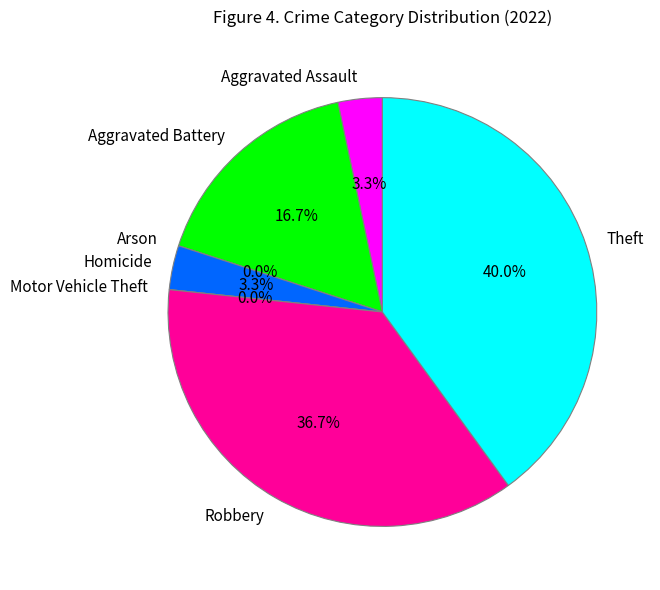

What is the largest slice in the pie chart?

Theft